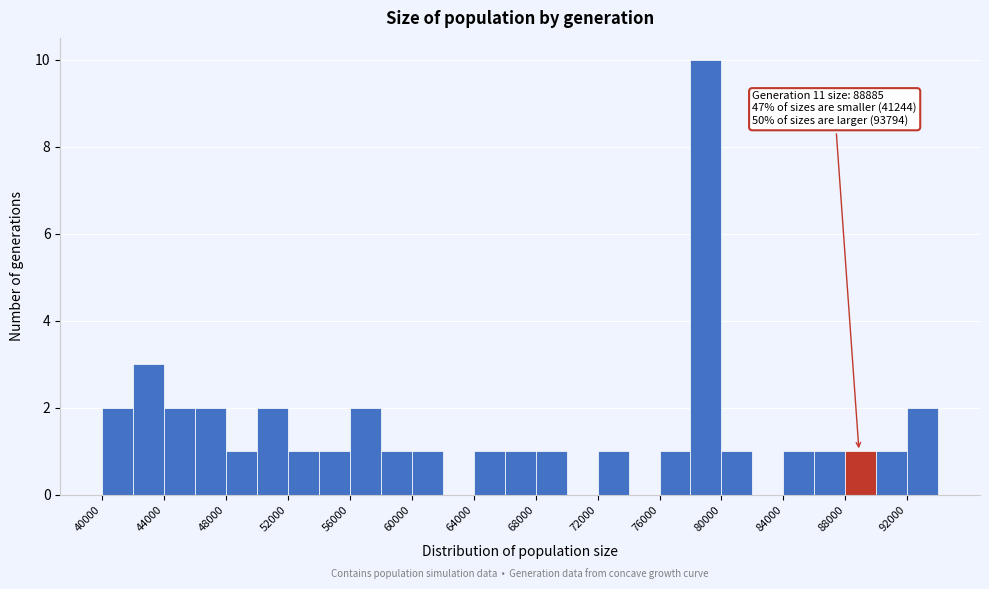

Over which range of the x-axis is the bar tallest?

78000 to 80000